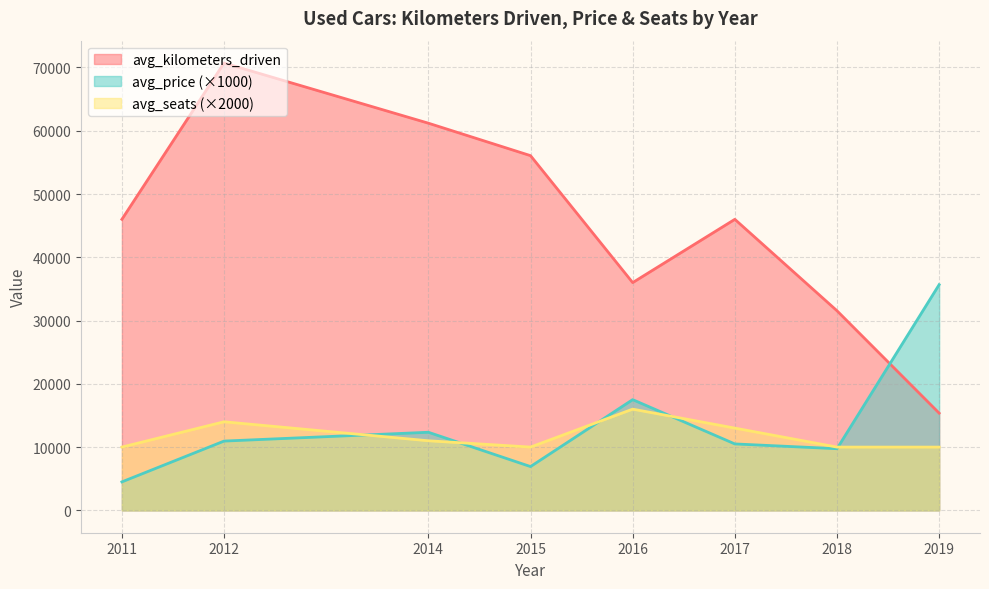

What is the difference between the maximum and minimum values in the avg_kilometers_driven series?

55335.0